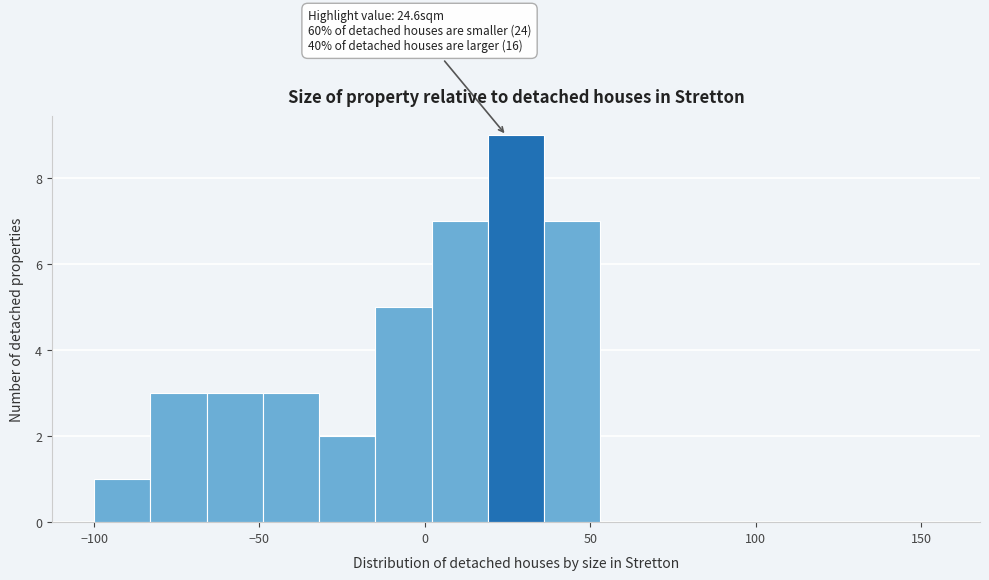

Around what value on the x-axis is the tallest bar? Give the approximate position of its centre, as read against the axis.

30